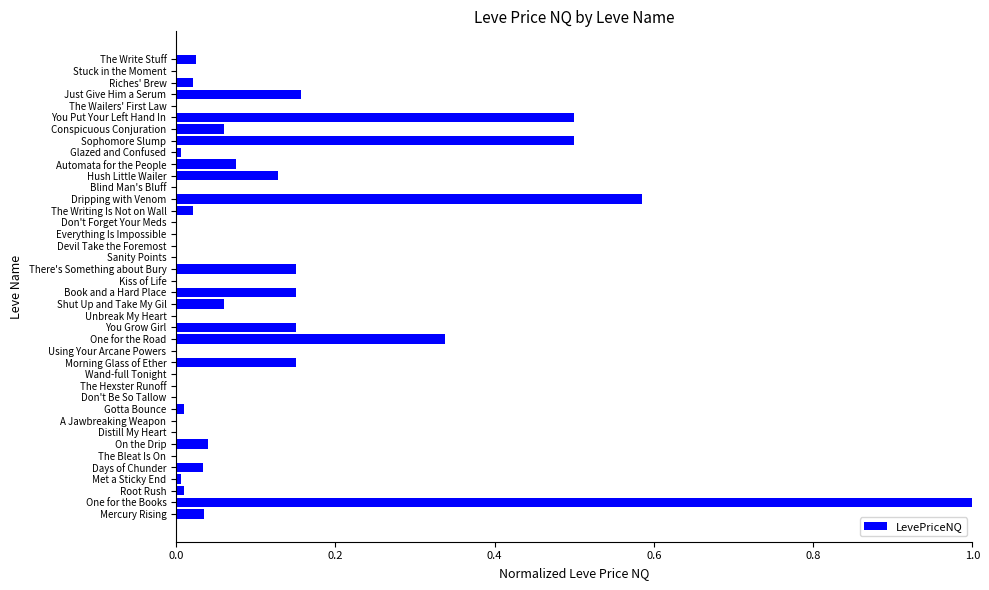

What is the maximum value shown in the chart?

1.0